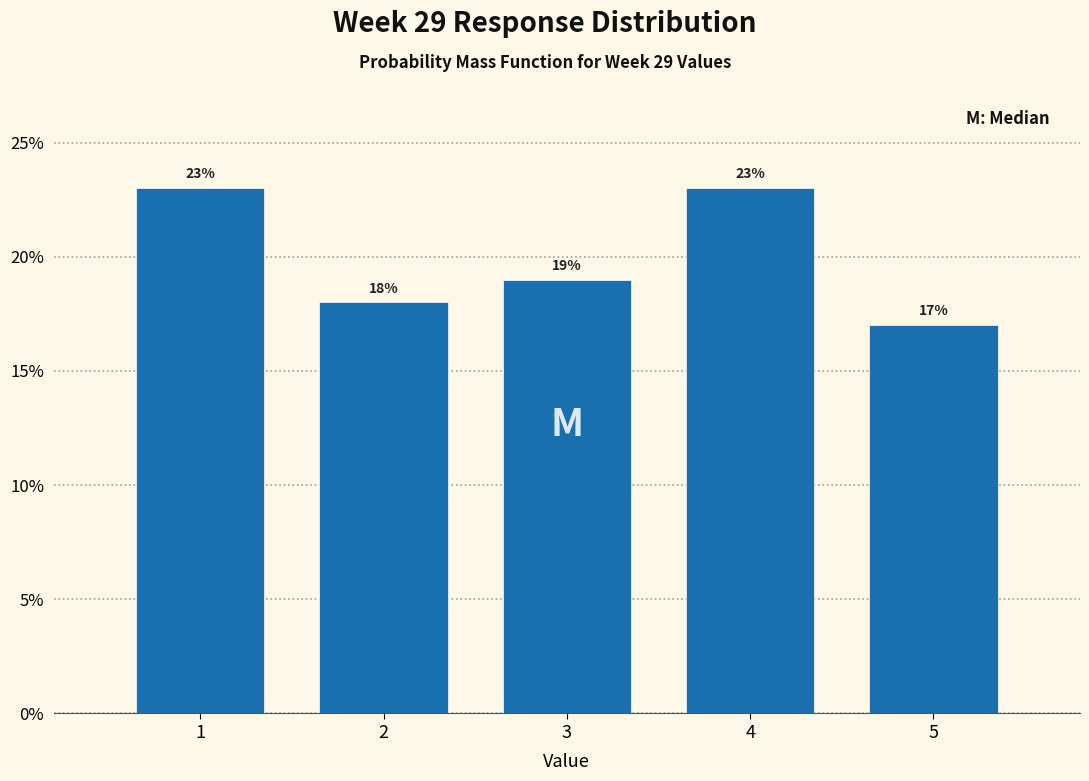

How tall is the bar that spans 0.5 to 1.5 on the x-axis?

23